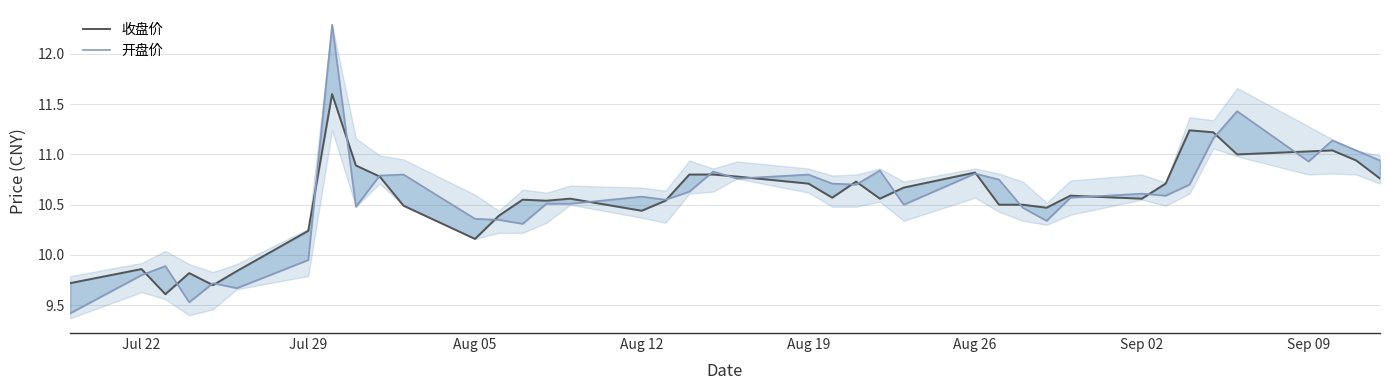

Does the chart display data point markers on the line(s)?

No